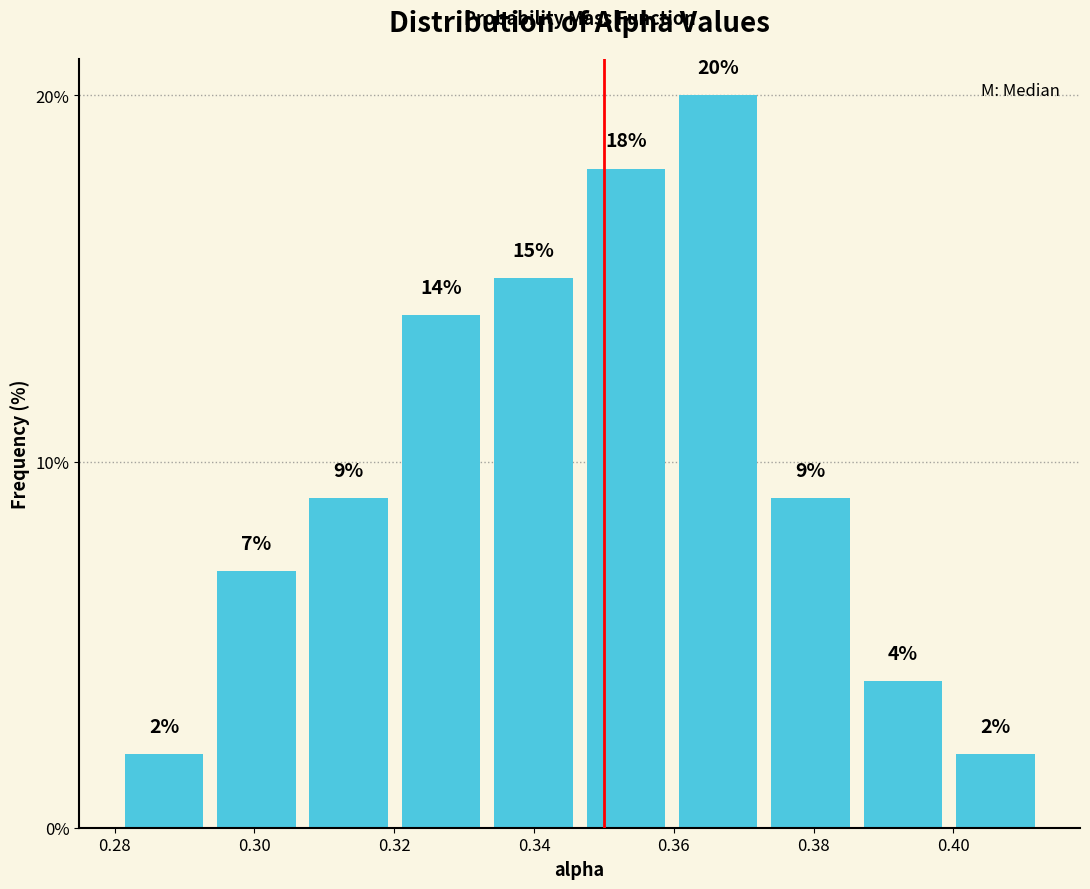

How tall is the bar that spans 0.320 to 0.334 on the x-axis? The bar edges are not printed on the chart, so give them approximately, as read against the axis.

14